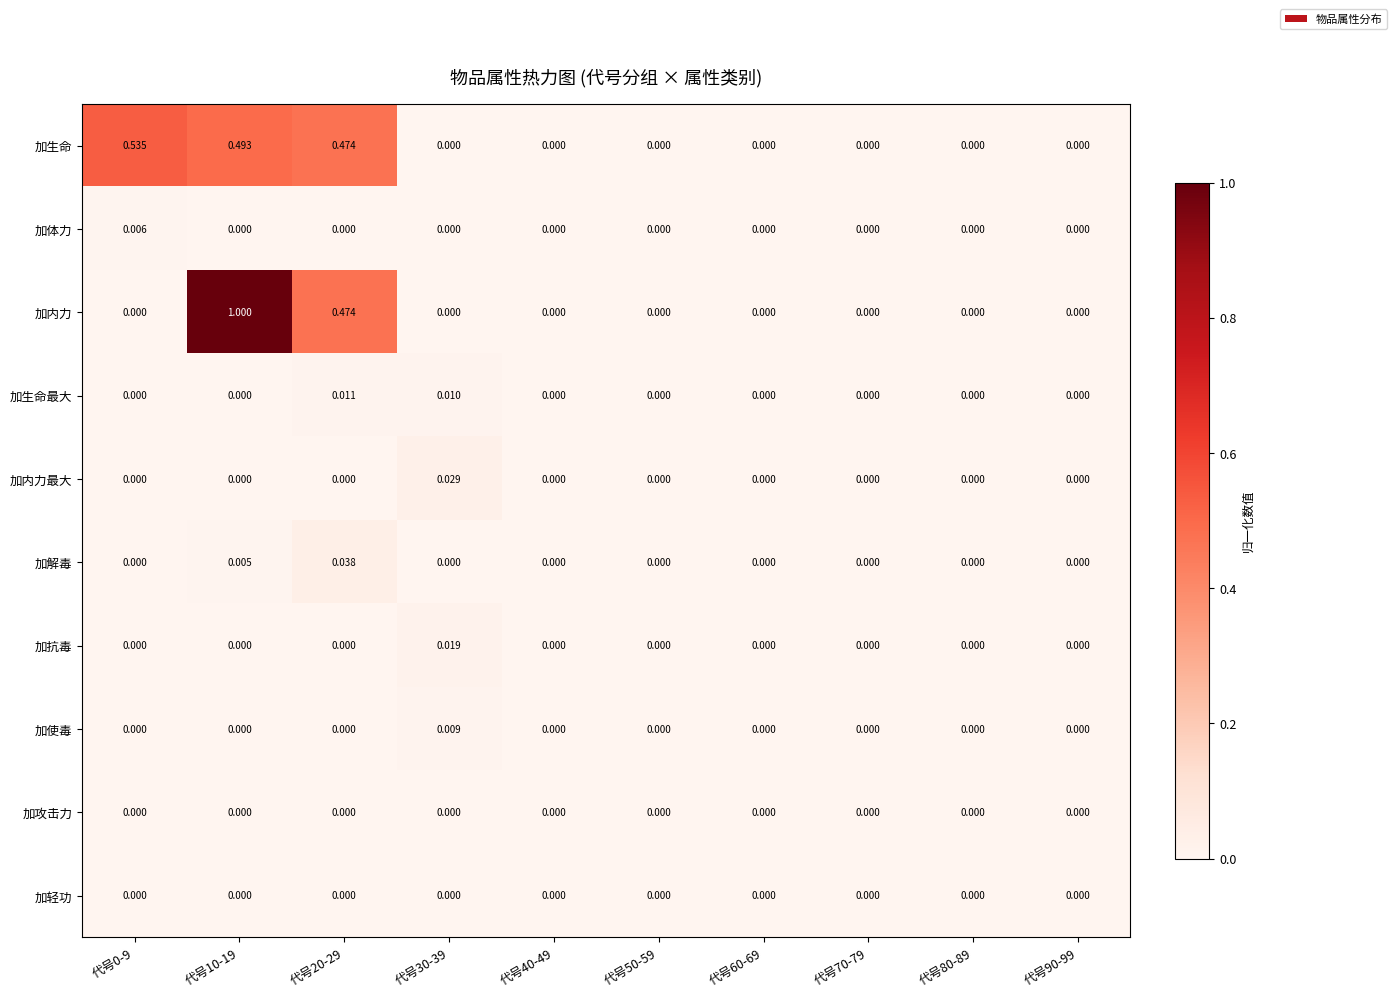

Which series has the widest spread of values?

加内力